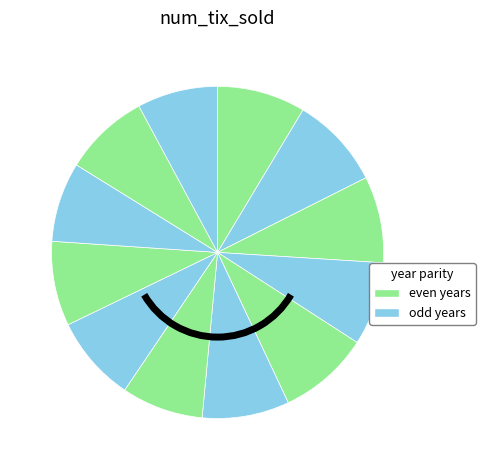

Rank the categories by value from lowest to highest.

2017, 2019, 2014, 2011, 2016, 2018, 2015, 2010, 2013, 2008, 2012, 2009